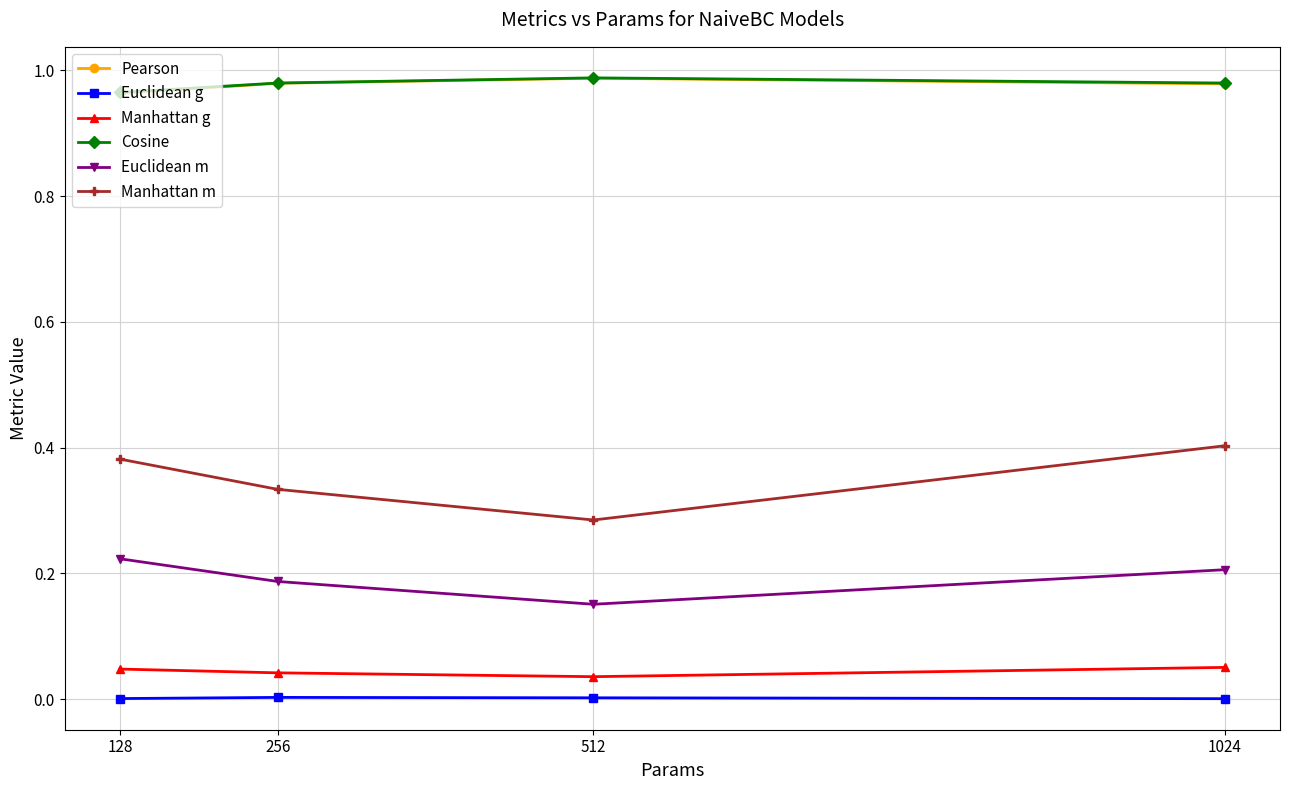

Is the value of Euclidean g at 256 greater than the value of Manhattan g at 1024?

No